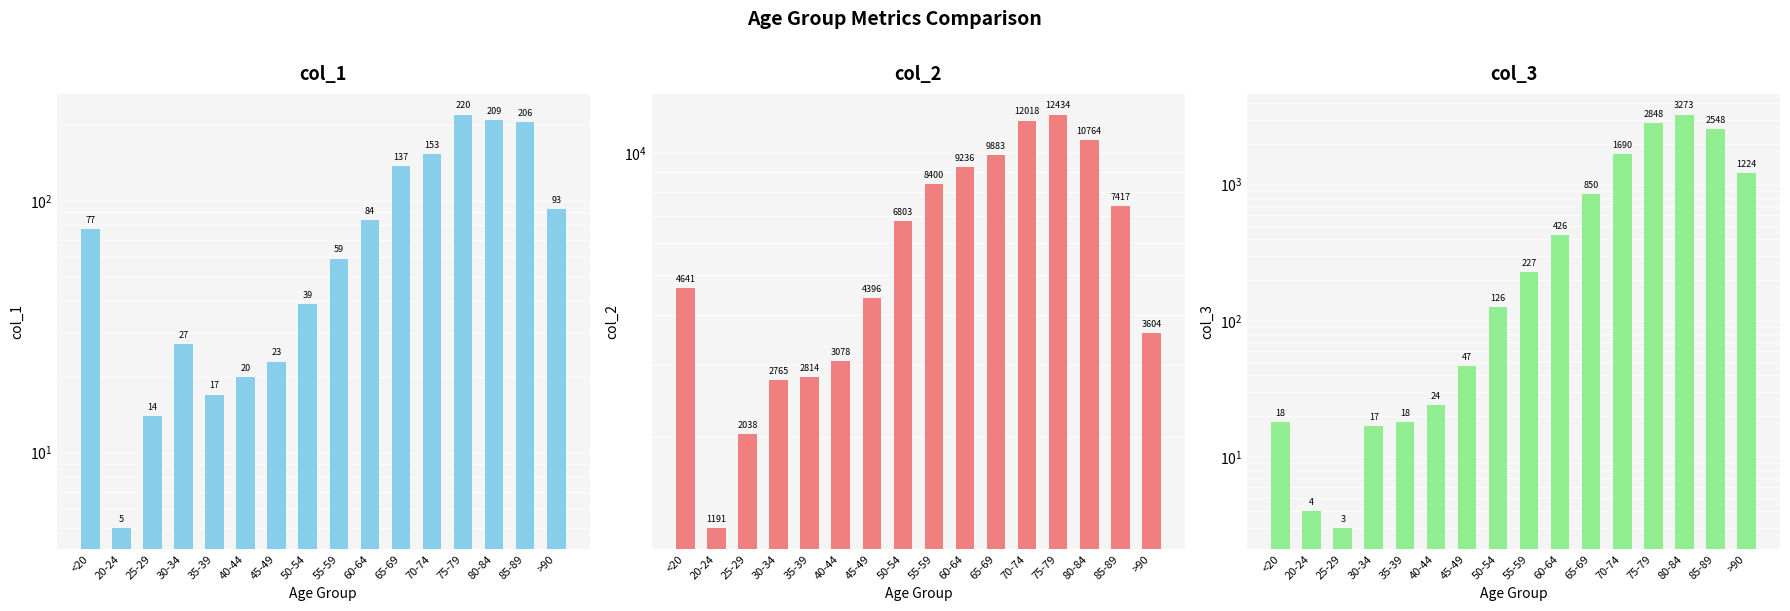

List the series in order of their peak value, highest first.

col_2, col_3, col_1